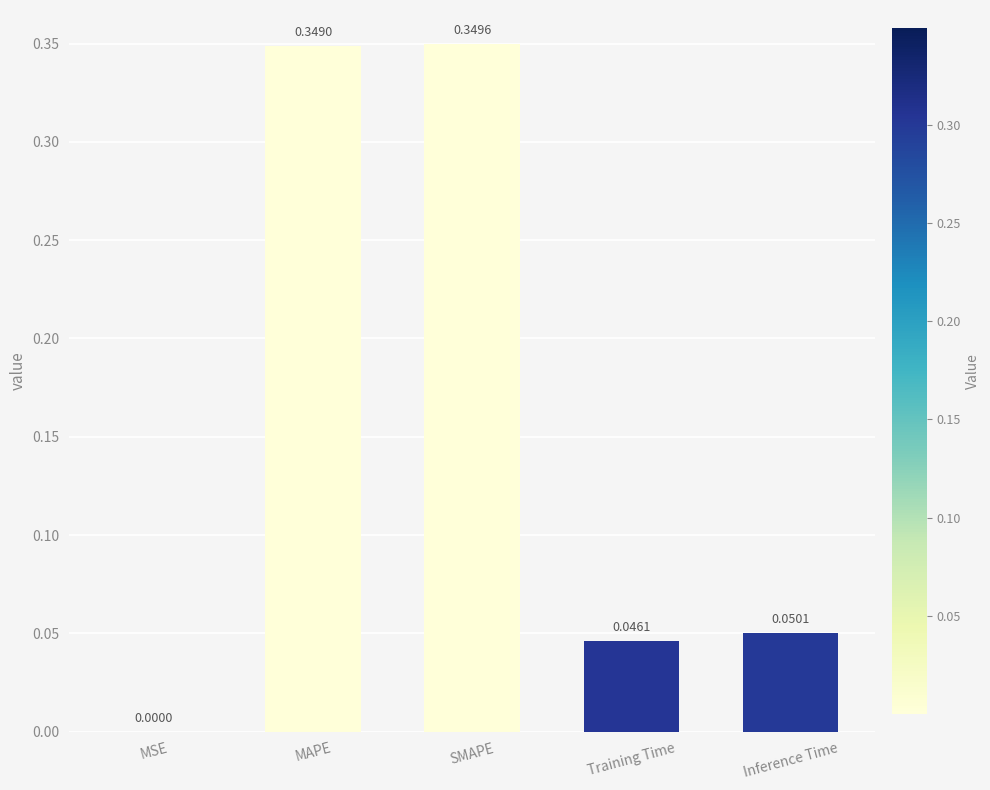

What is the sum of all values?

0.8